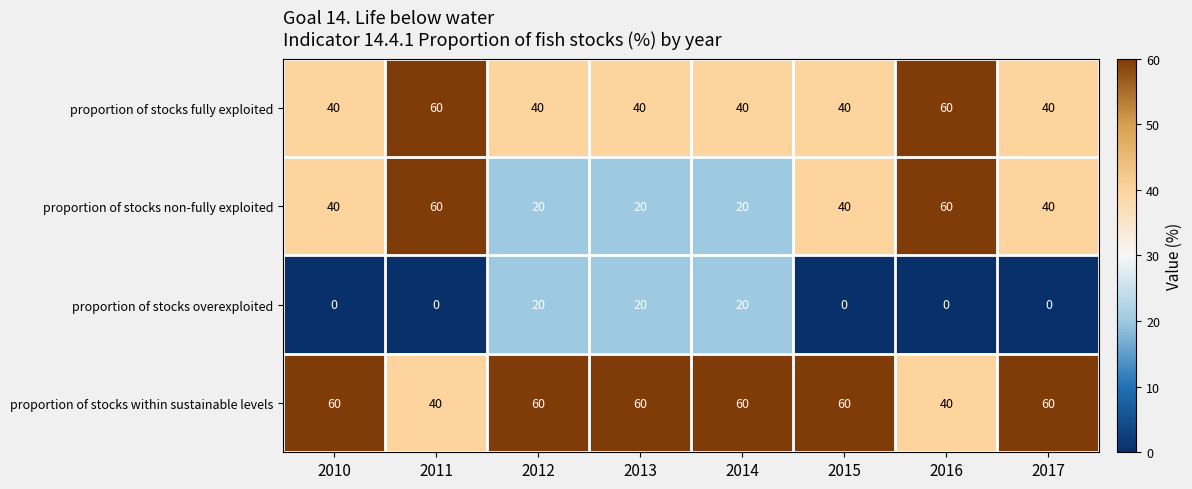

Rank the series by their average value, from highest to lowest.

proportion of stocks within sustainable levels, proportion of stocks fully exploited, proportion of stocks non-fully exploited, proportion of stocks overexploited